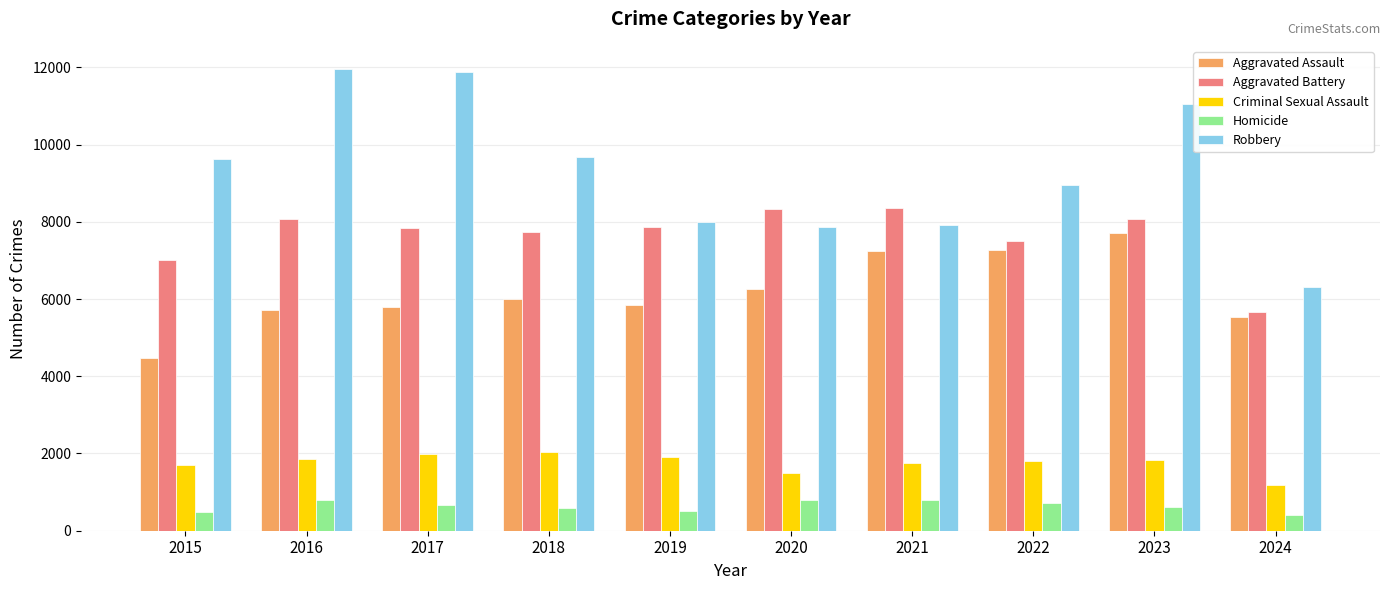

Which series has the largest total across all categories?

Robbery